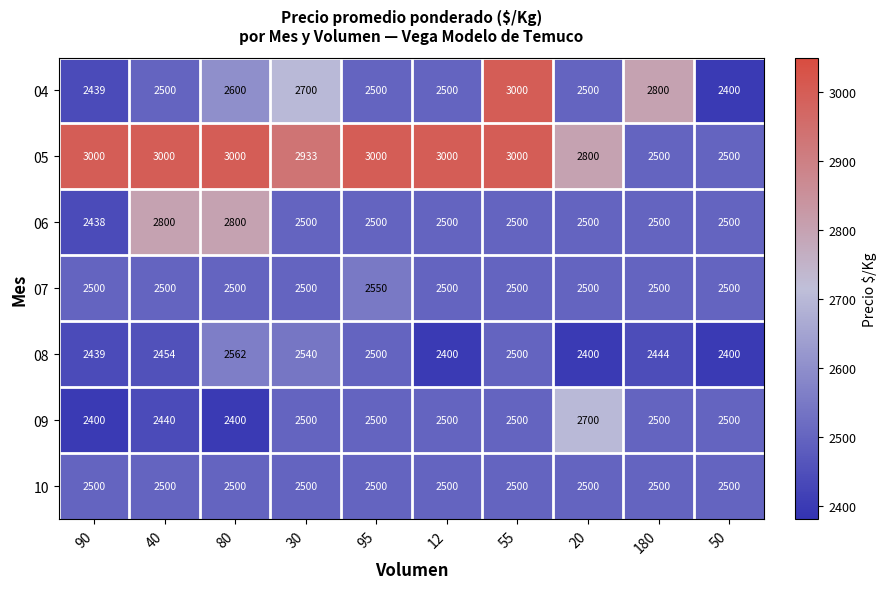

At how many categories does at least one series exceed 2456?

10